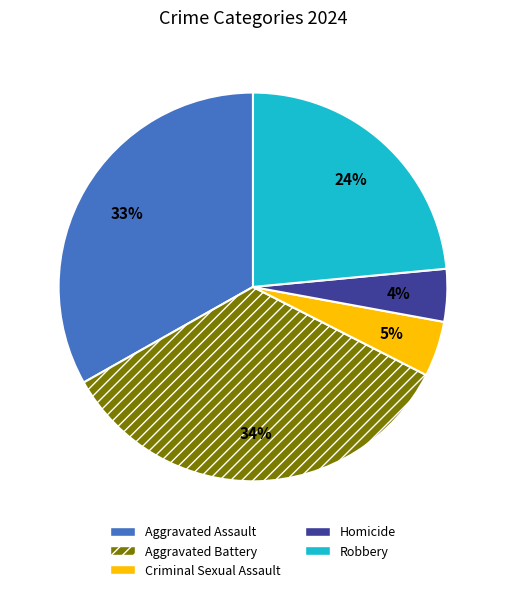

How many segments does this pie chart have?

5